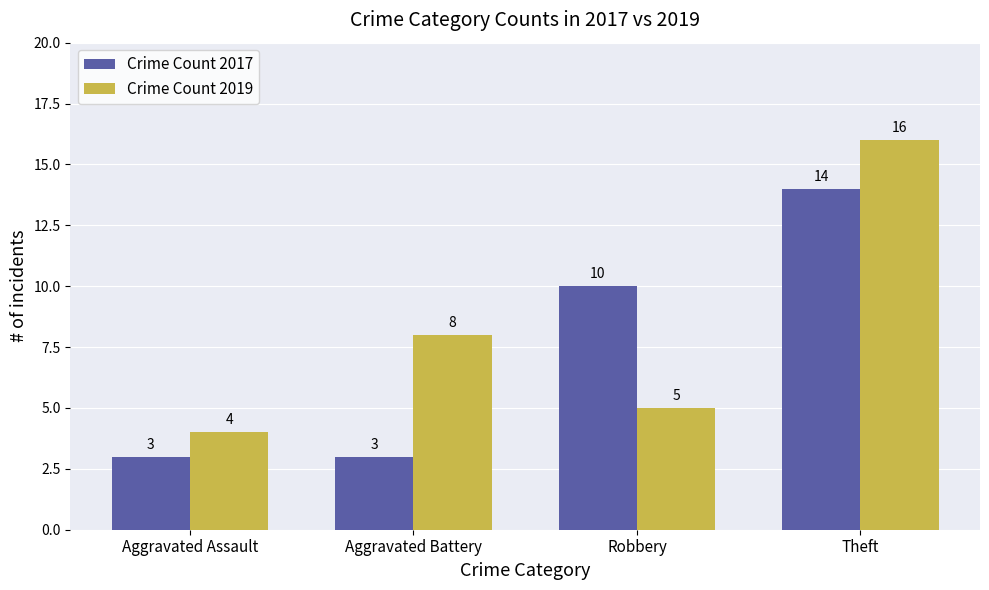

Reading left to right, transcribe all the data shown in this chart.

2017: 3	3	10	14
2019: 4	8	5	16